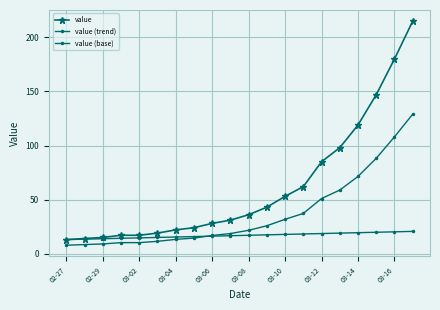

How many data points in value are less than 36?

10